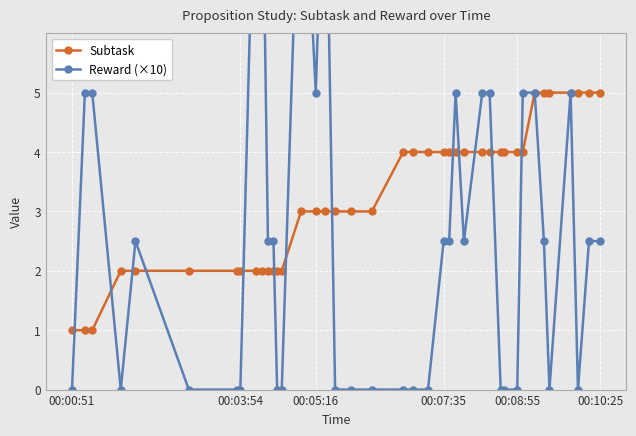

What are all the series names shown in the legend?

Subtask, Reward (×10)